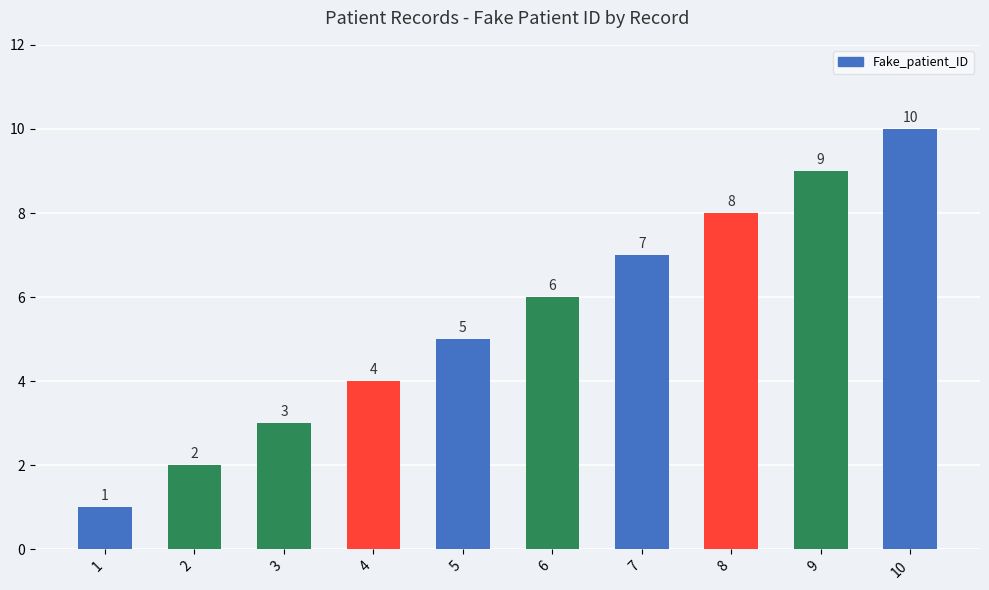

Rank the categories by value from highest to lowest.

10, 9, 8, 7, 6, 5, 4, 3, 2, 1